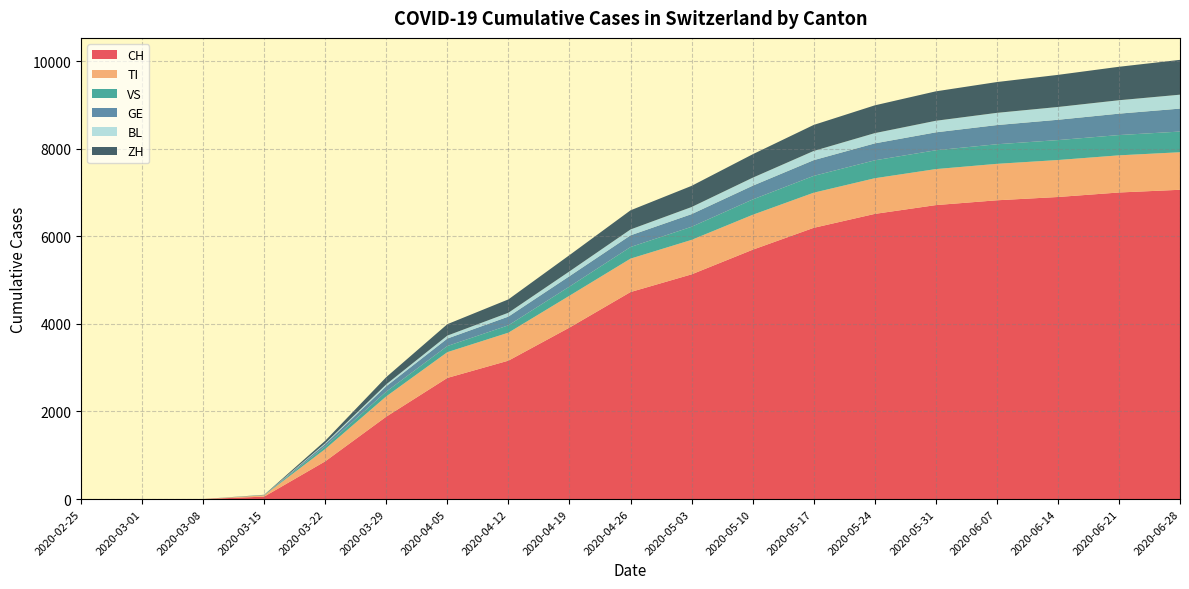

True or false: TI has more than 2 interior local peaks.

False